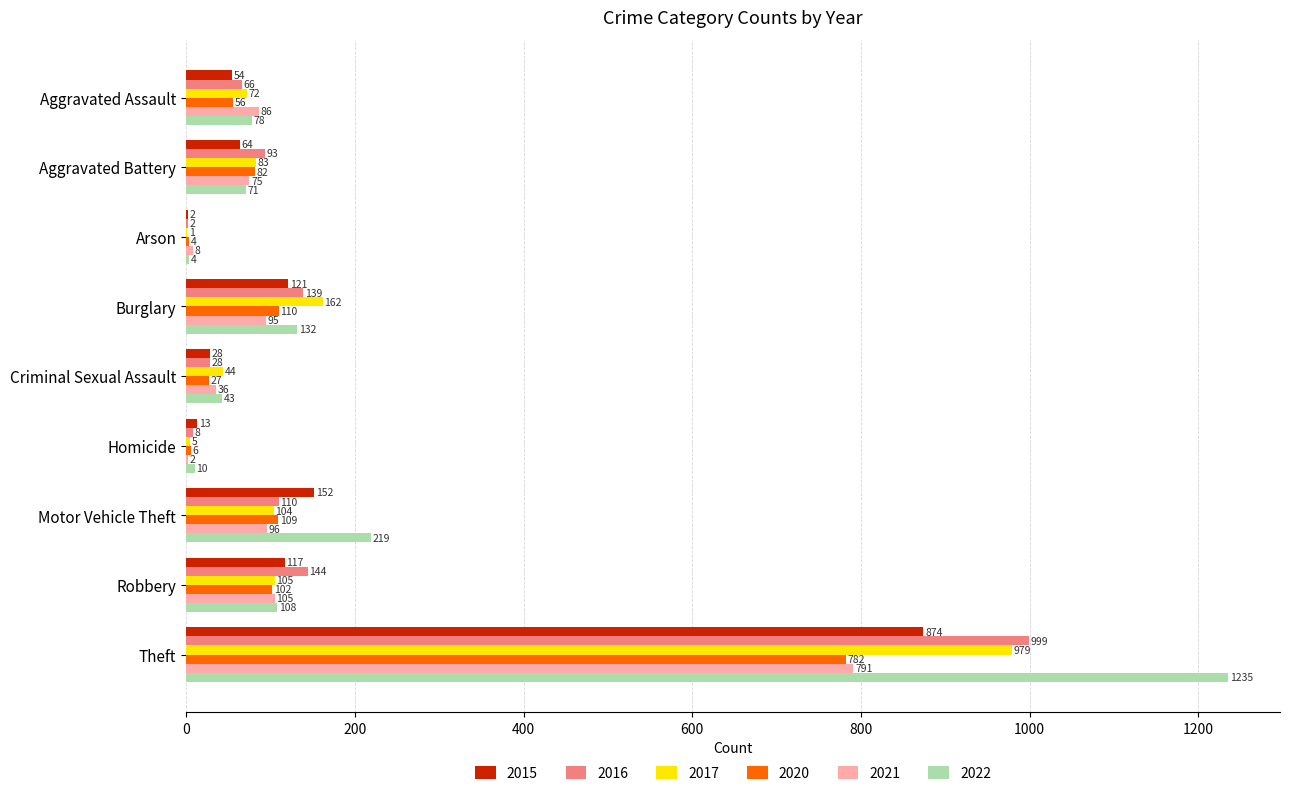

The 2021 series shows 86 at Aggravated Assault. True or false?

True